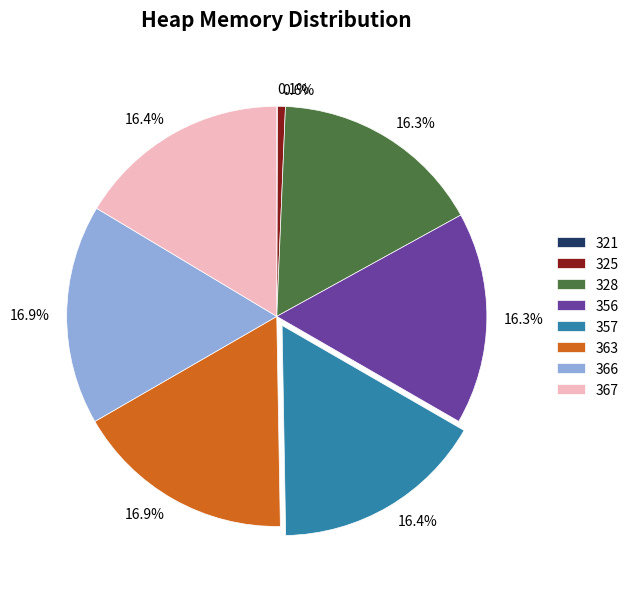

Is there any slice that represents more than half of the pie?

No